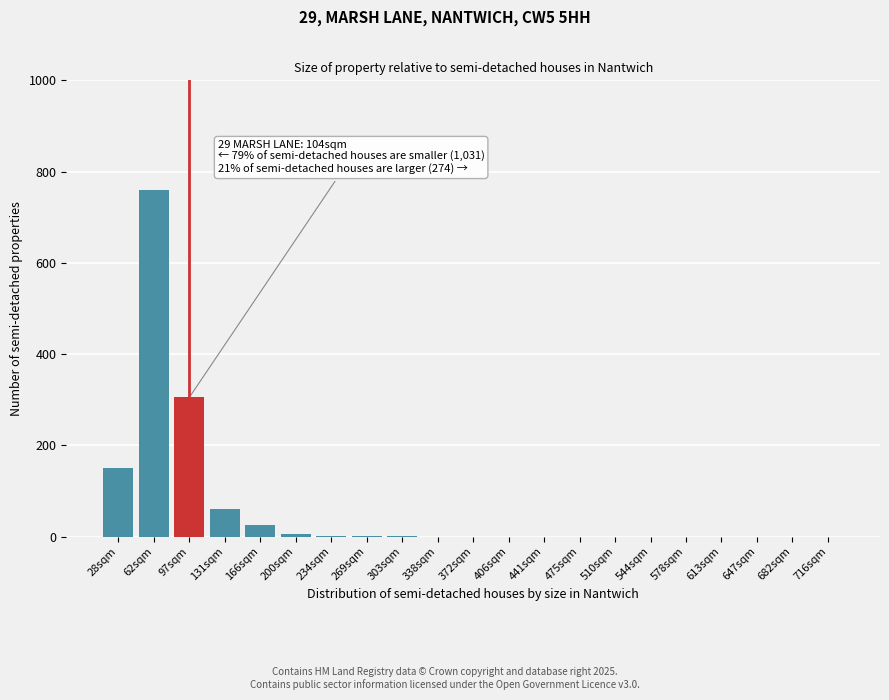

What is the greatest value displayed?

760